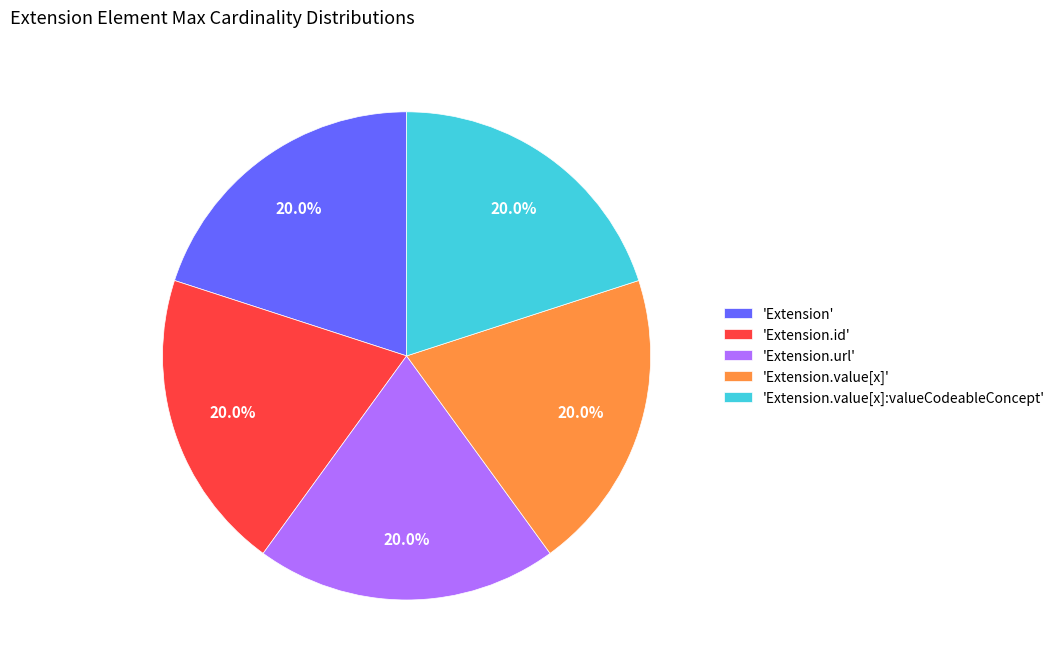

Does any single category account for the majority?

No